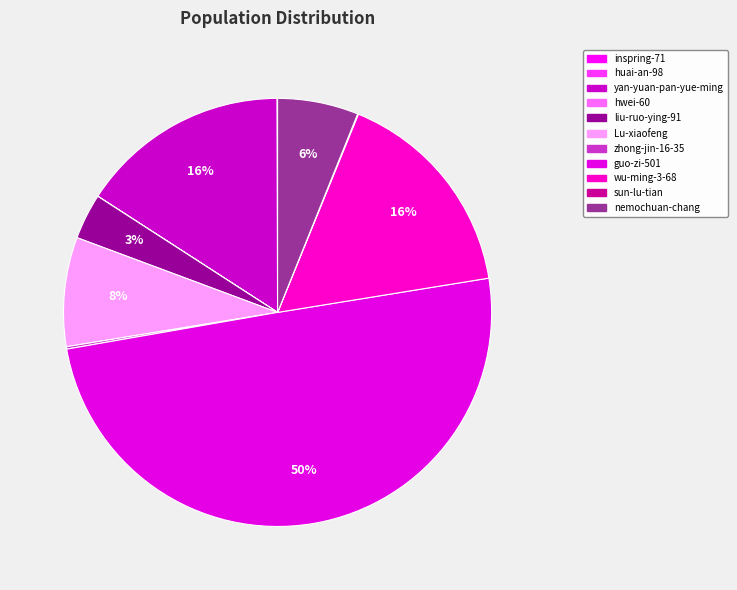

True or false: guo-zi-501 accounts for 62% of the total.

False